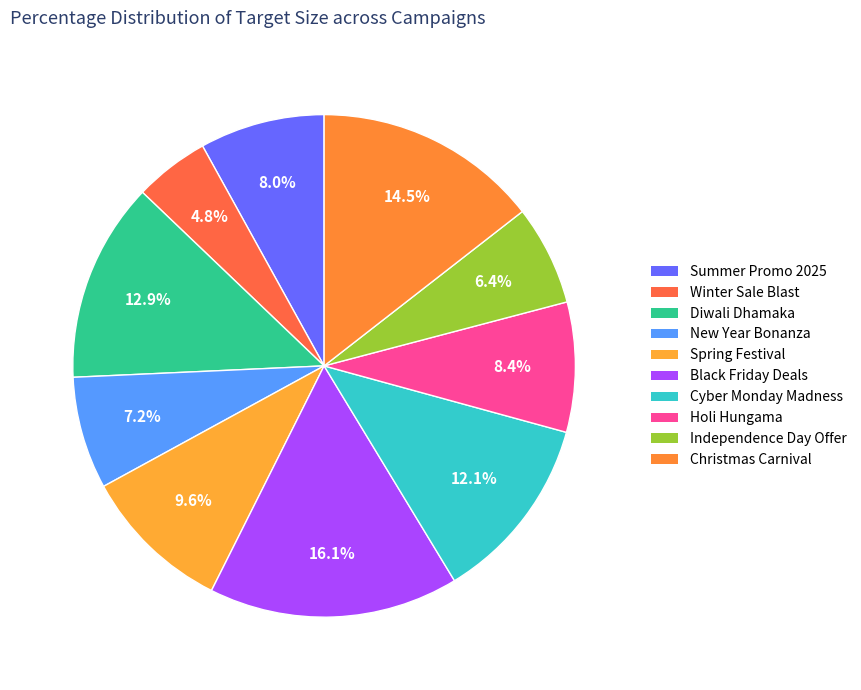

To the nearest percent, what portion does Black Friday Deals represent?

16%